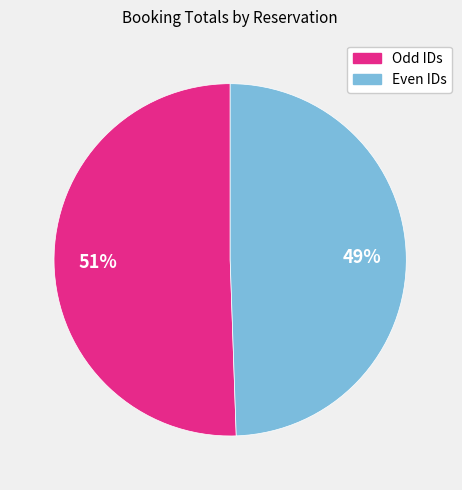

Is there a majority slice in this chart?

Yes